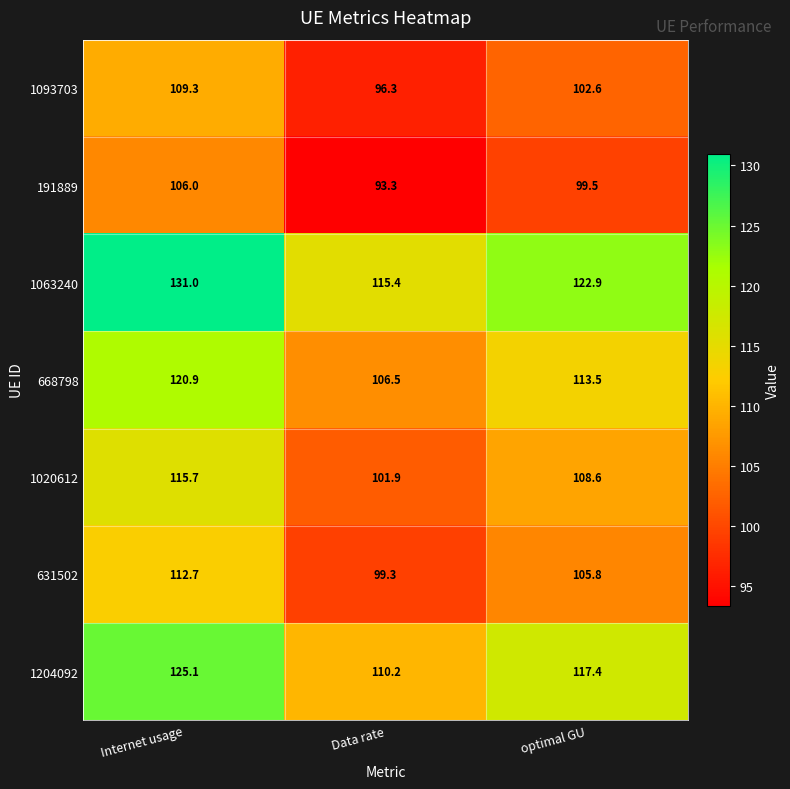

What is the total value across all series at Data rate?

722.9